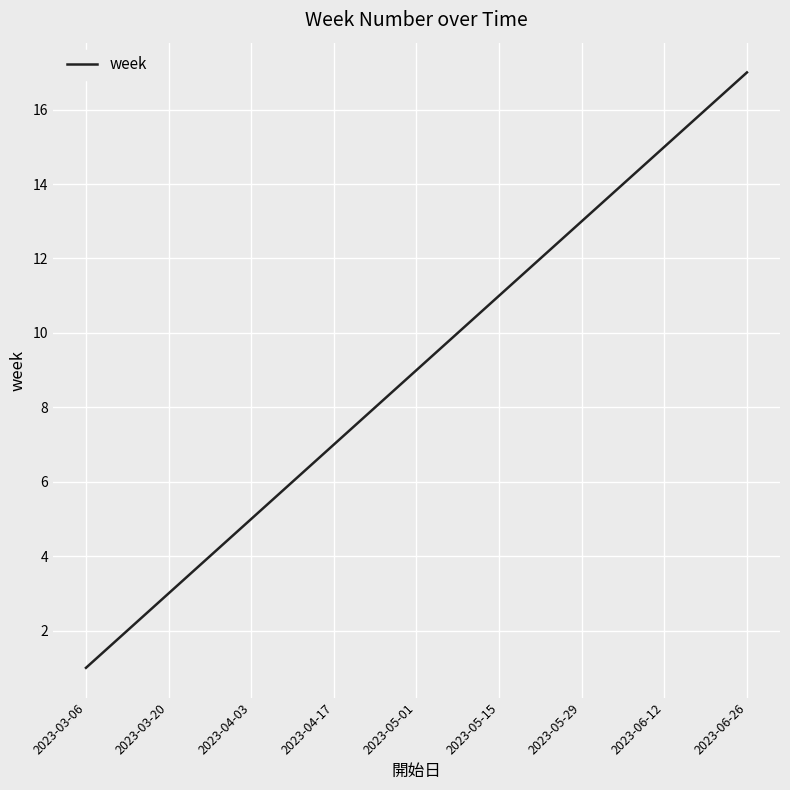

What is the difference between the maximum and minimum values?

16